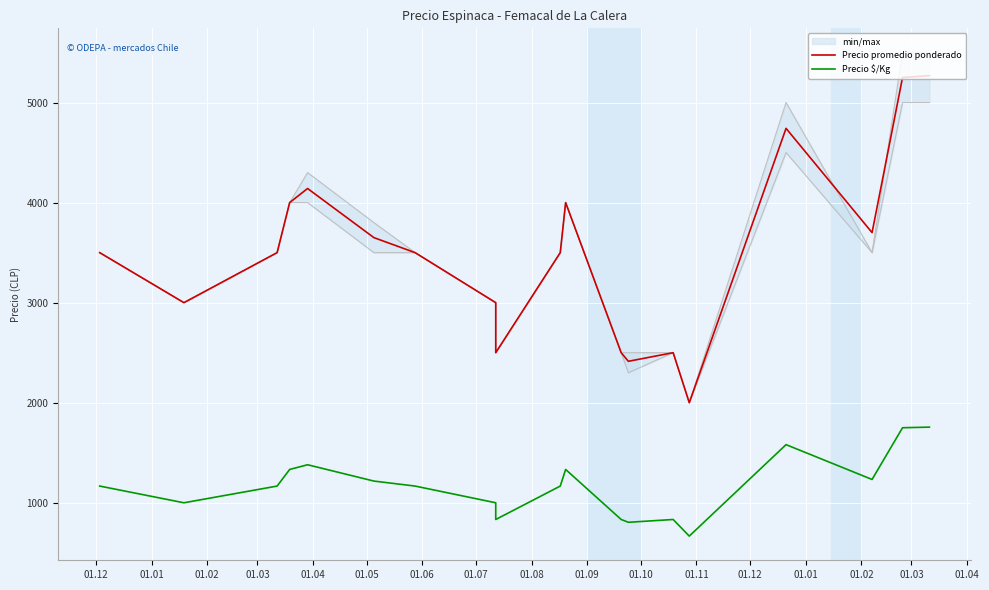

What is the value of the Precio promedio ponderado point at the 8th from the left?

3000